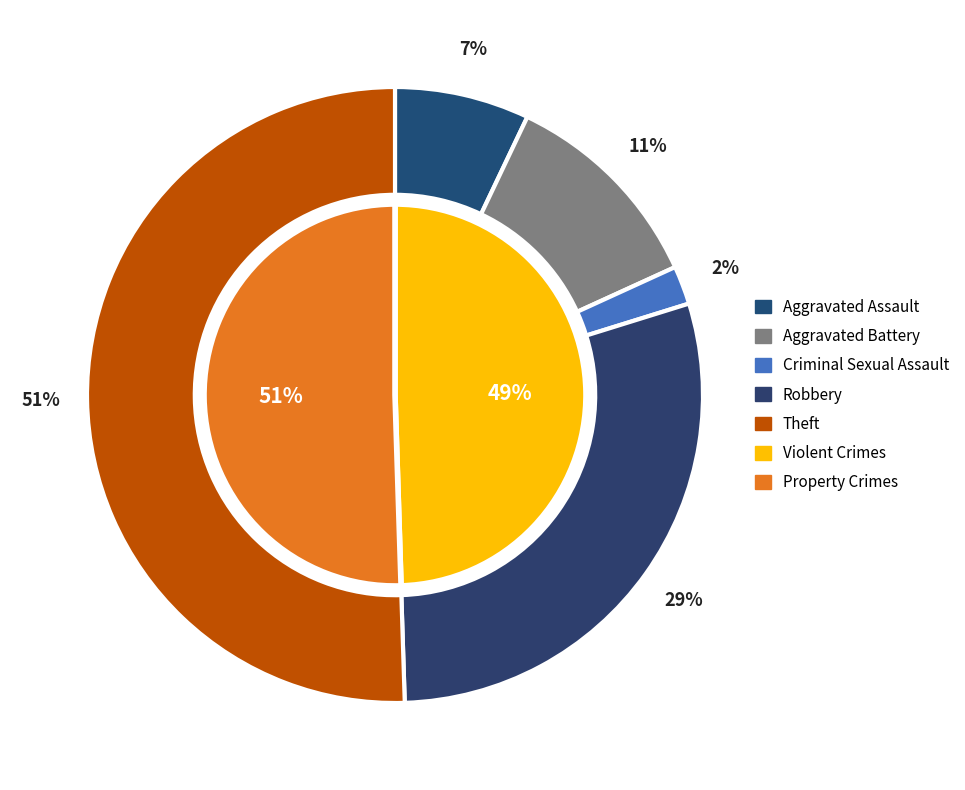

Does 2 represent more than half of the total?

No